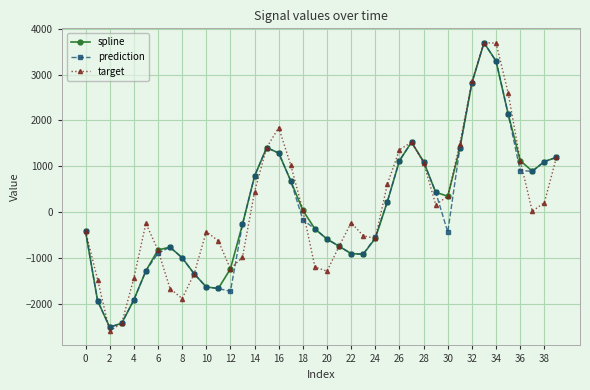

What is the value of the prediction point at the 12th from the left?

-1667.8